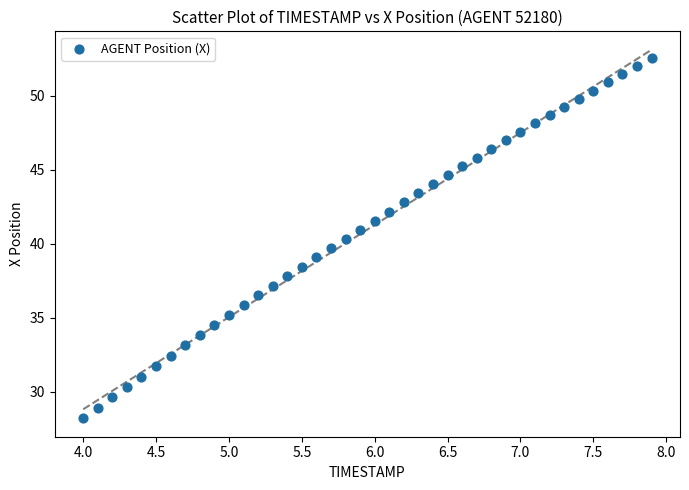

What is the range of Y values (max minus min)?

24.4